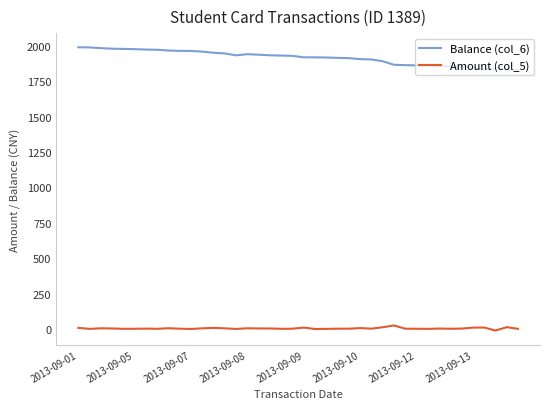

How many lines are shown in the chart?

2